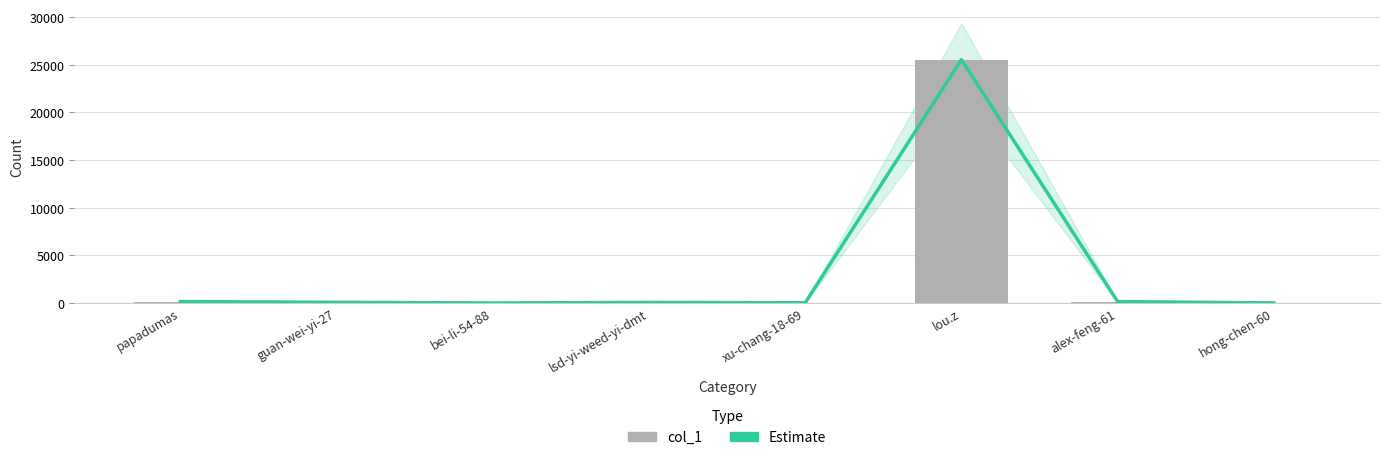

What position from the right is bei-li-54-88?

6